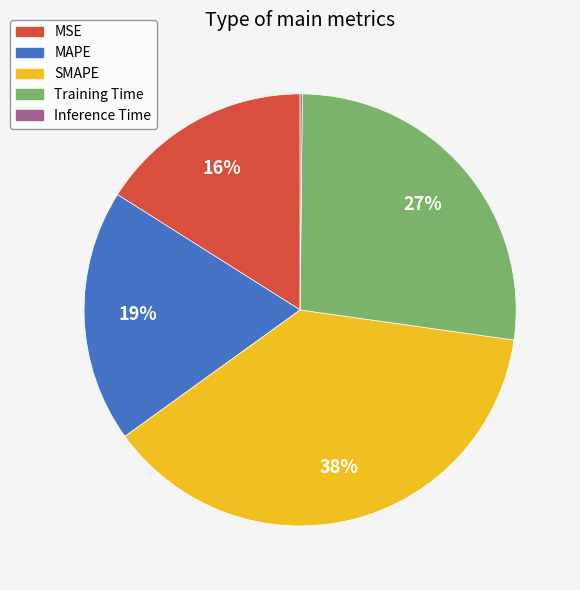

Do MSE and Training Time together represent more than half of the pie?

No